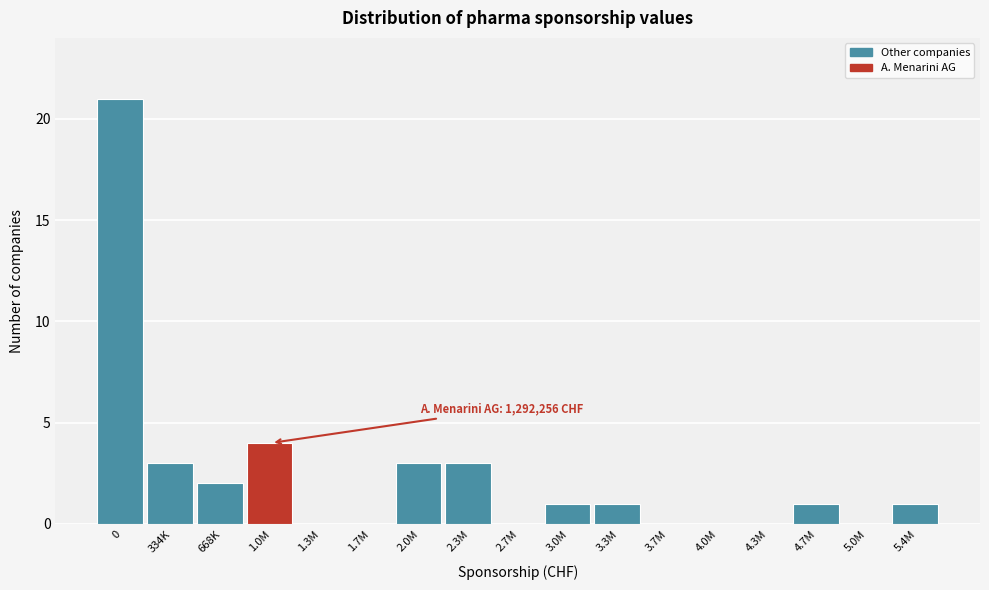

Reading right to left, what are all the values shown in this chart?

5.4M=1	5.0M=0	4.7M=1	4.3M=0	4.0M=0	3.7M=0	3.3M=1	3.0M=1	2.7M=0	2.3M=3	2.0M=3	1.7M=0	1.3M=0	1.0M=4	668K=2	334K=3	0=21